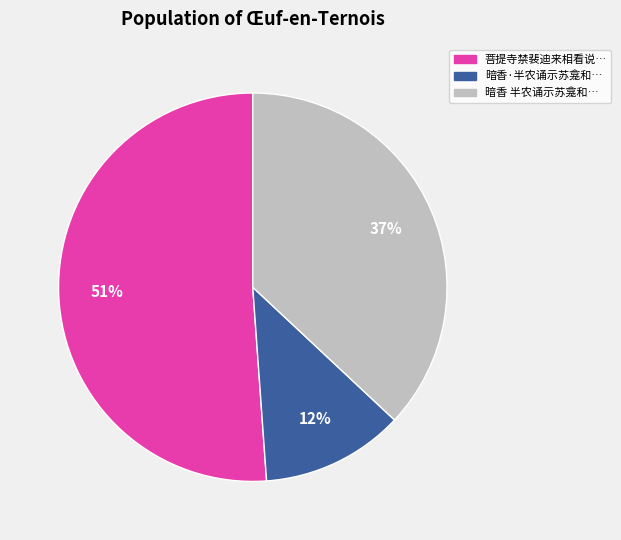

To the nearest percent, what is the difference between the largest and smallest slice percentages?

39%